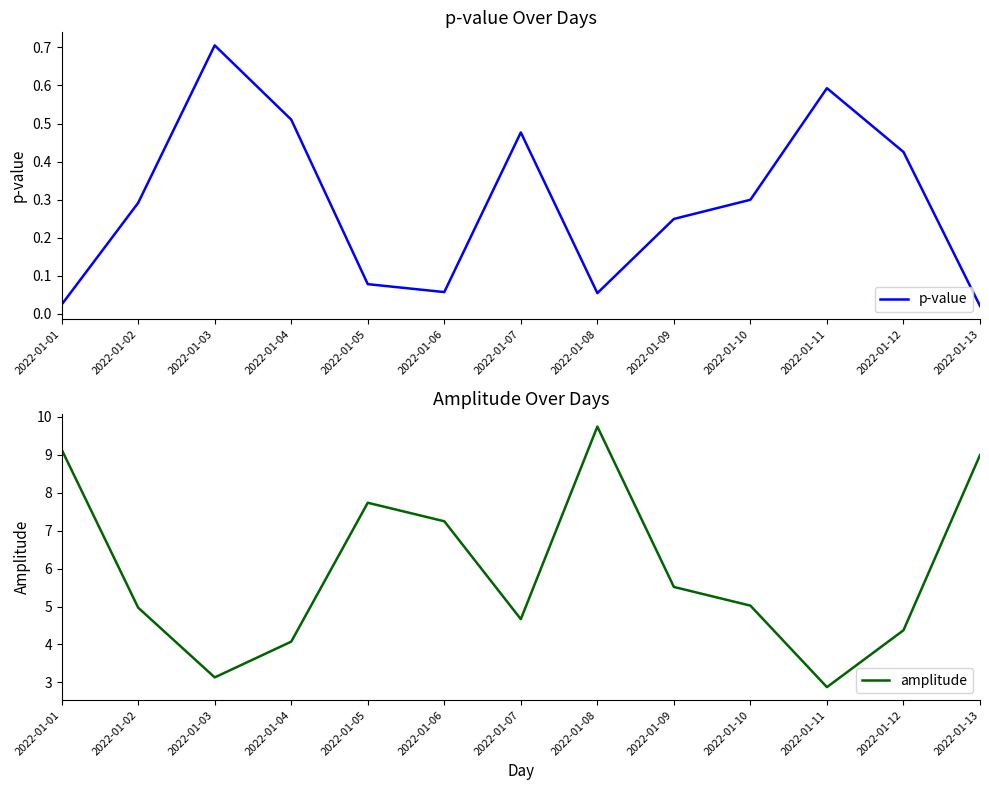

Between 2022-01-03 and 2022-01-12, which series saw the biggest shift?

amplitude